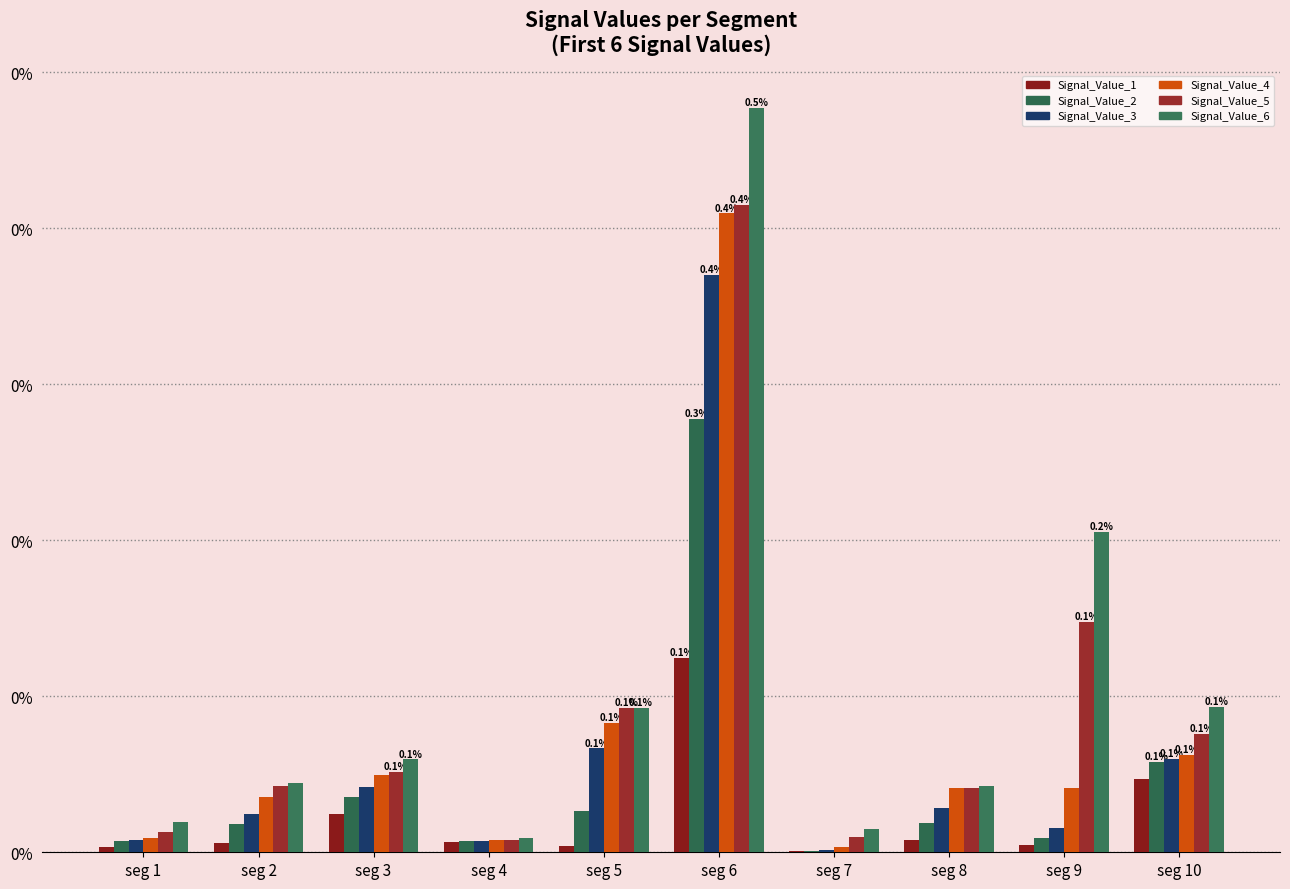

True or false: Signal_Value_1 has a value of 0.0 at seg 10.

True